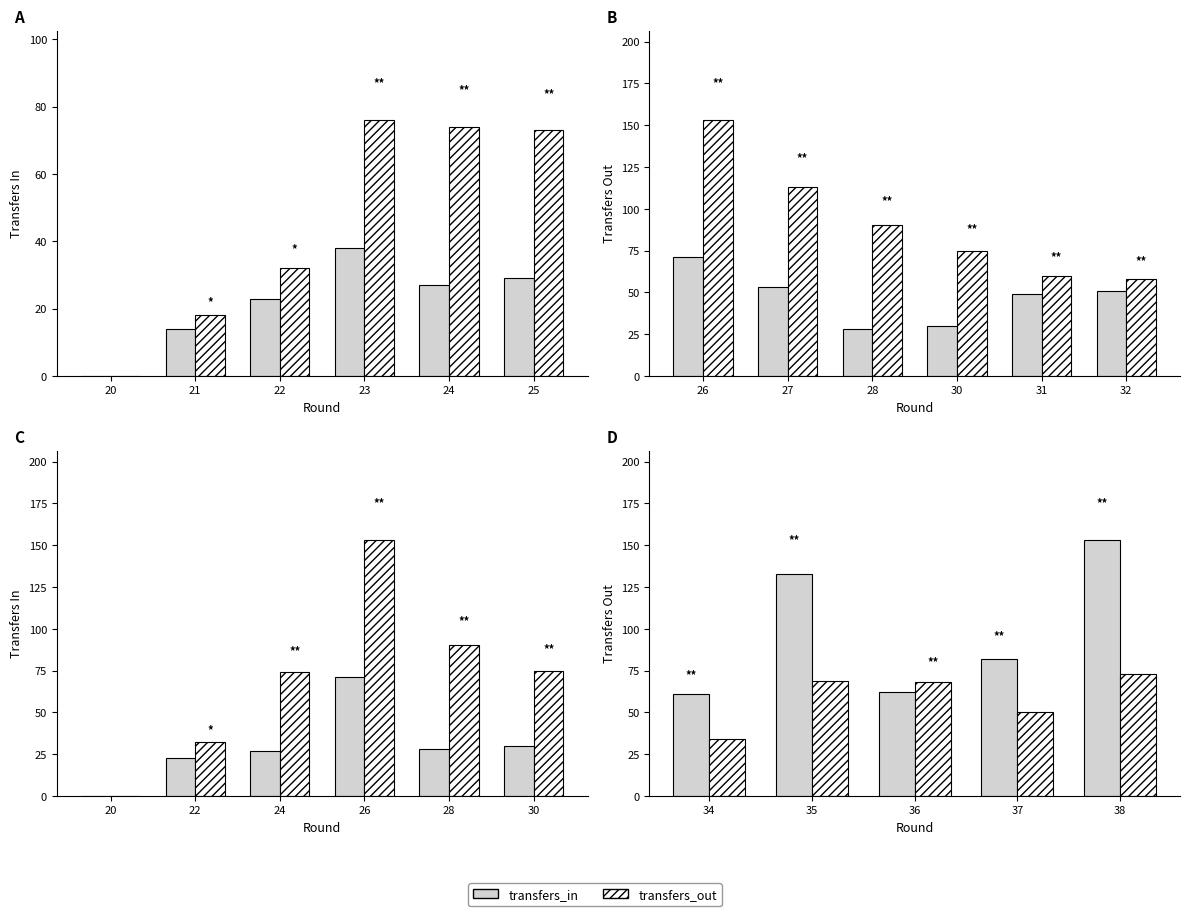

How many values in the transfers_out series exceed 68?

2